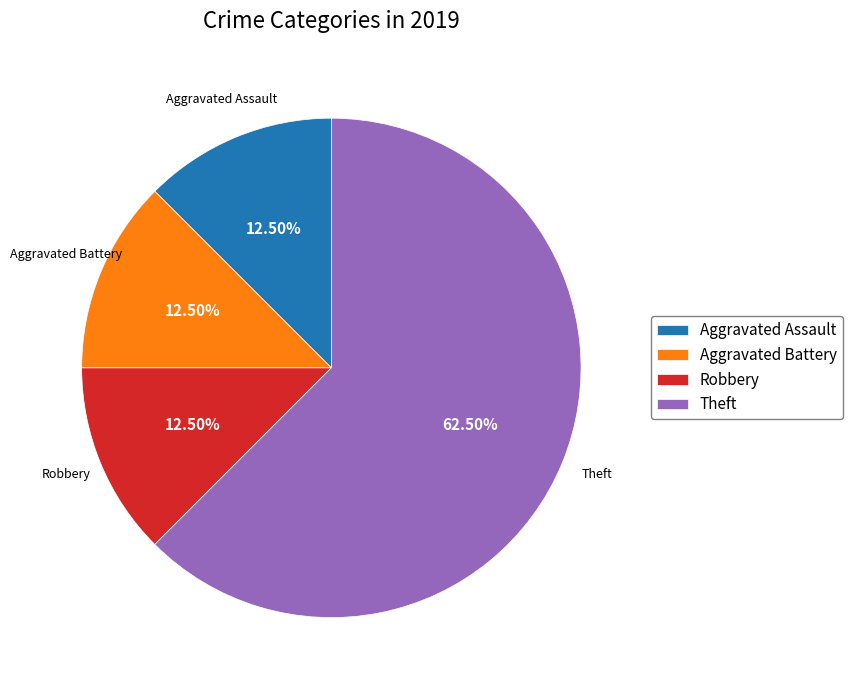

Does Theft represent more than half of the total?

Yes